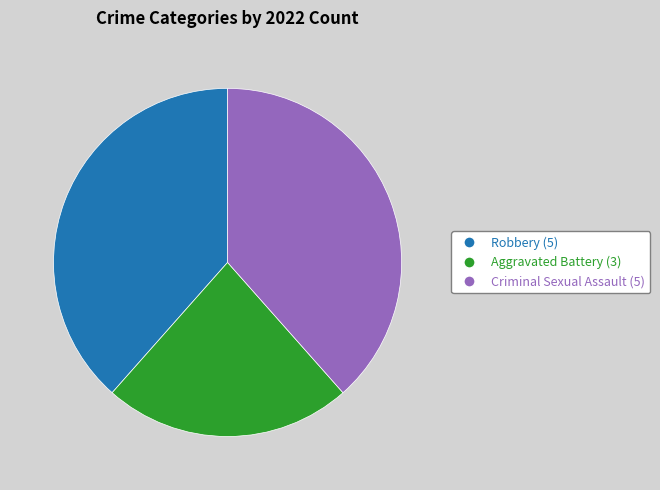

Approximately how many times larger is the value at Criminal Sexual Assault (5) compared to Robbery (5)?

1.0